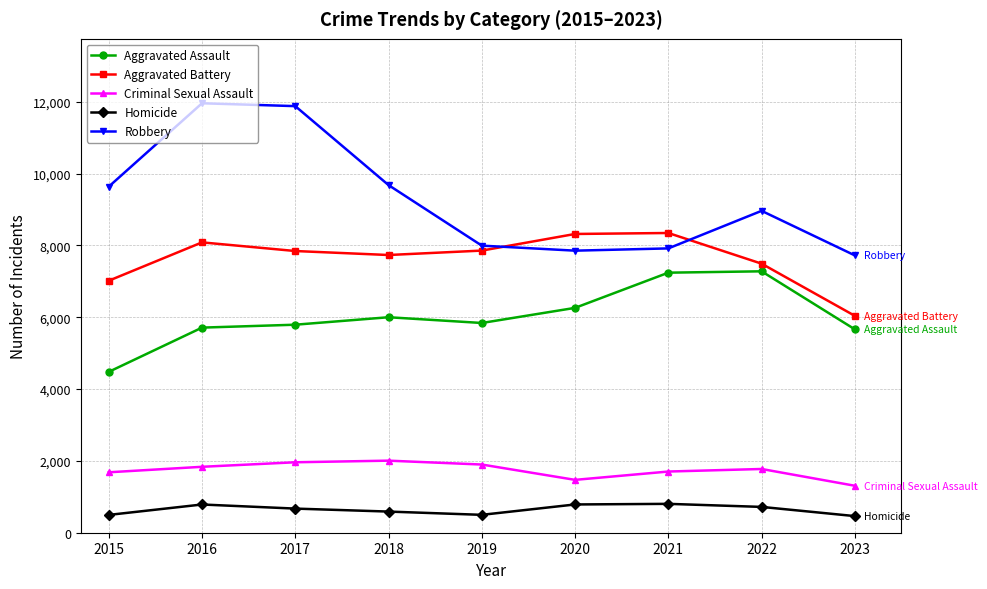

True or false: Aggravated Assault has a value of 5793 at 2017.

True